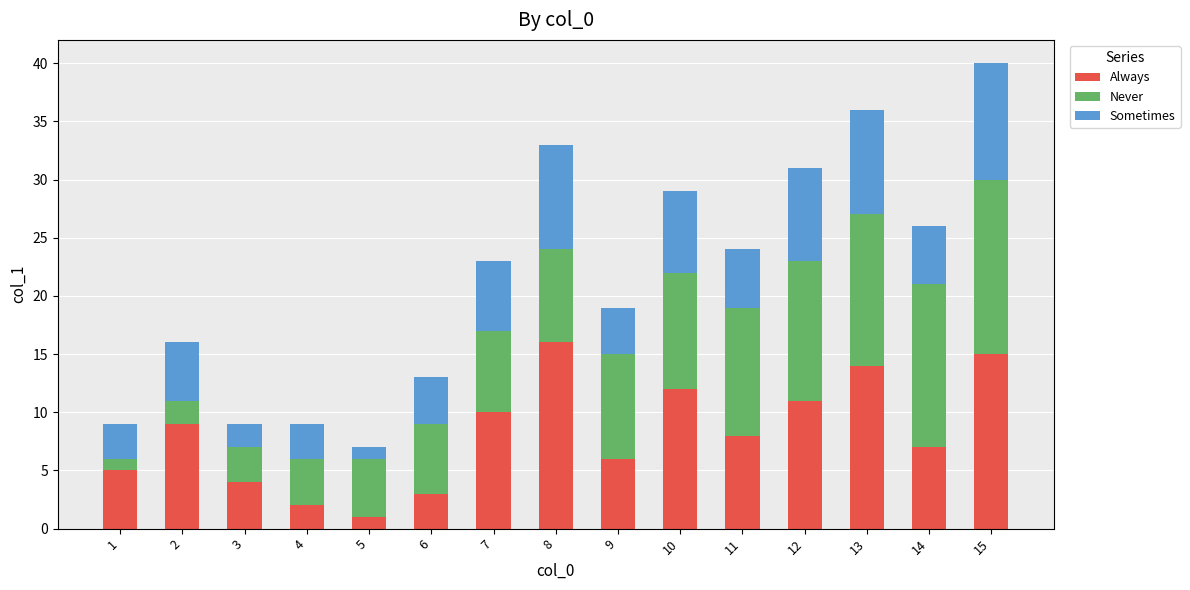

Is it true that Always equals 15 at 15?

True